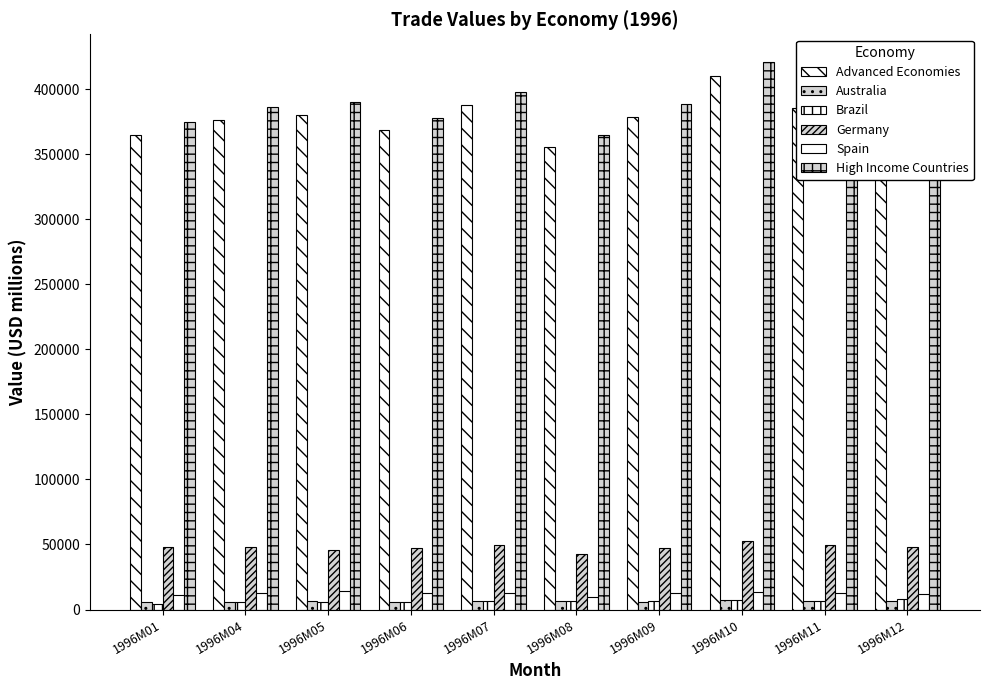

How many groups of bars are there?

10